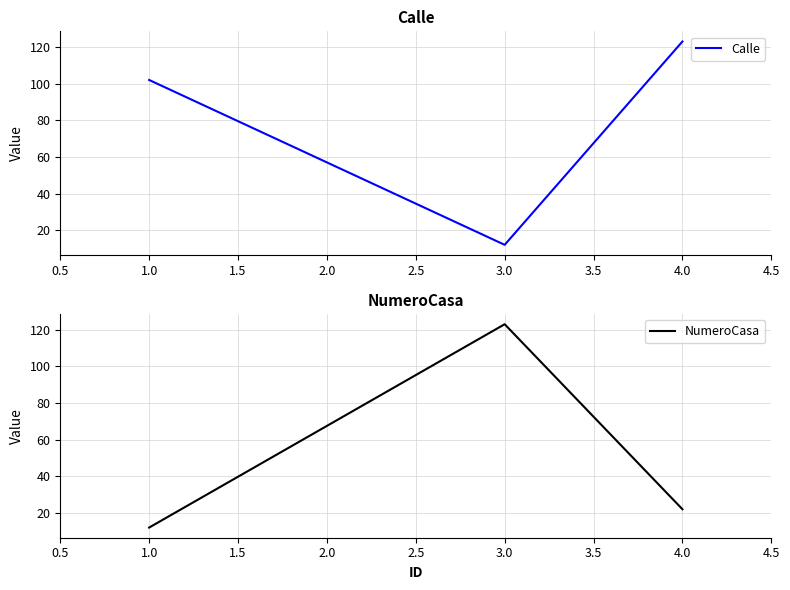

Which series has the largest total across all categories?

Calle